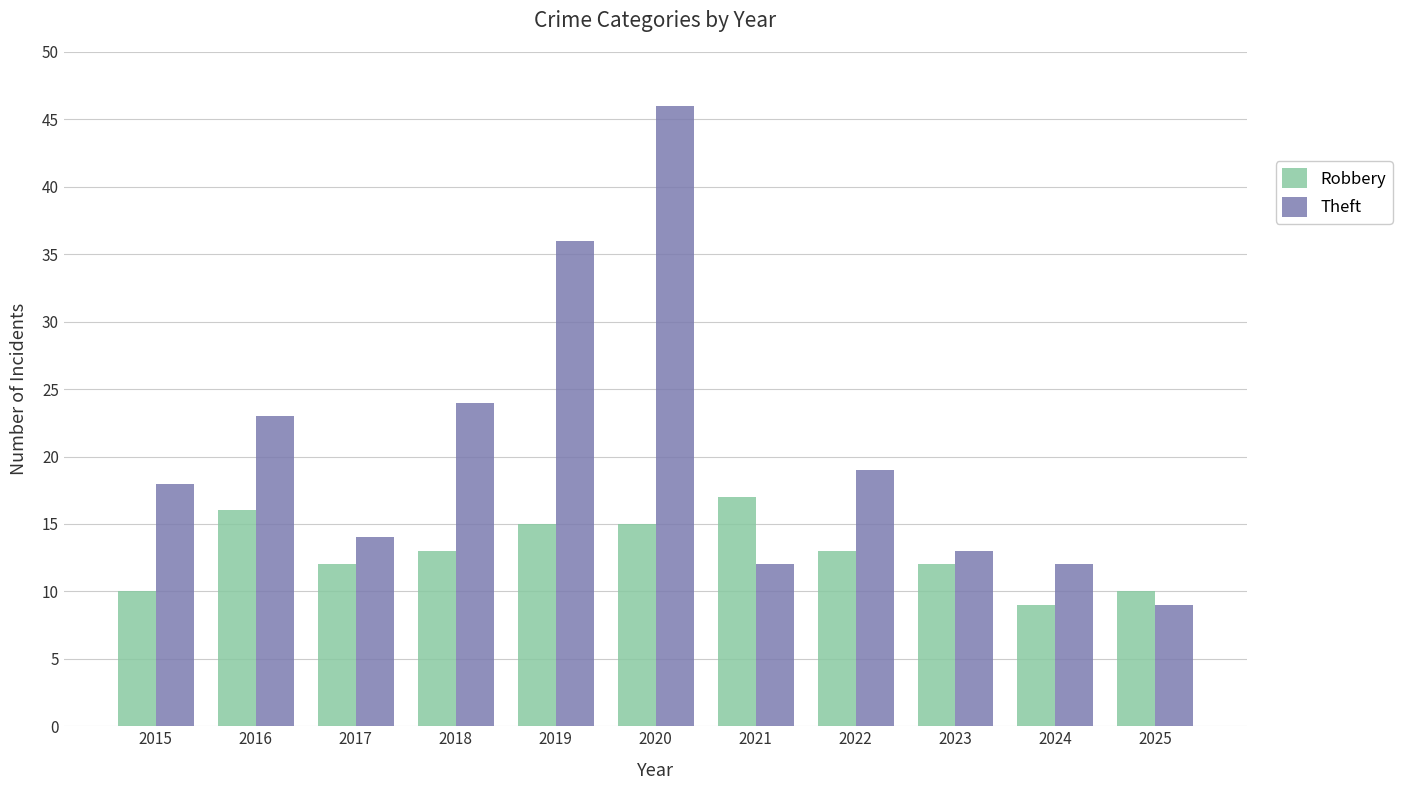

What is the difference between the maximum and second lowest values in the Robbery series?

7